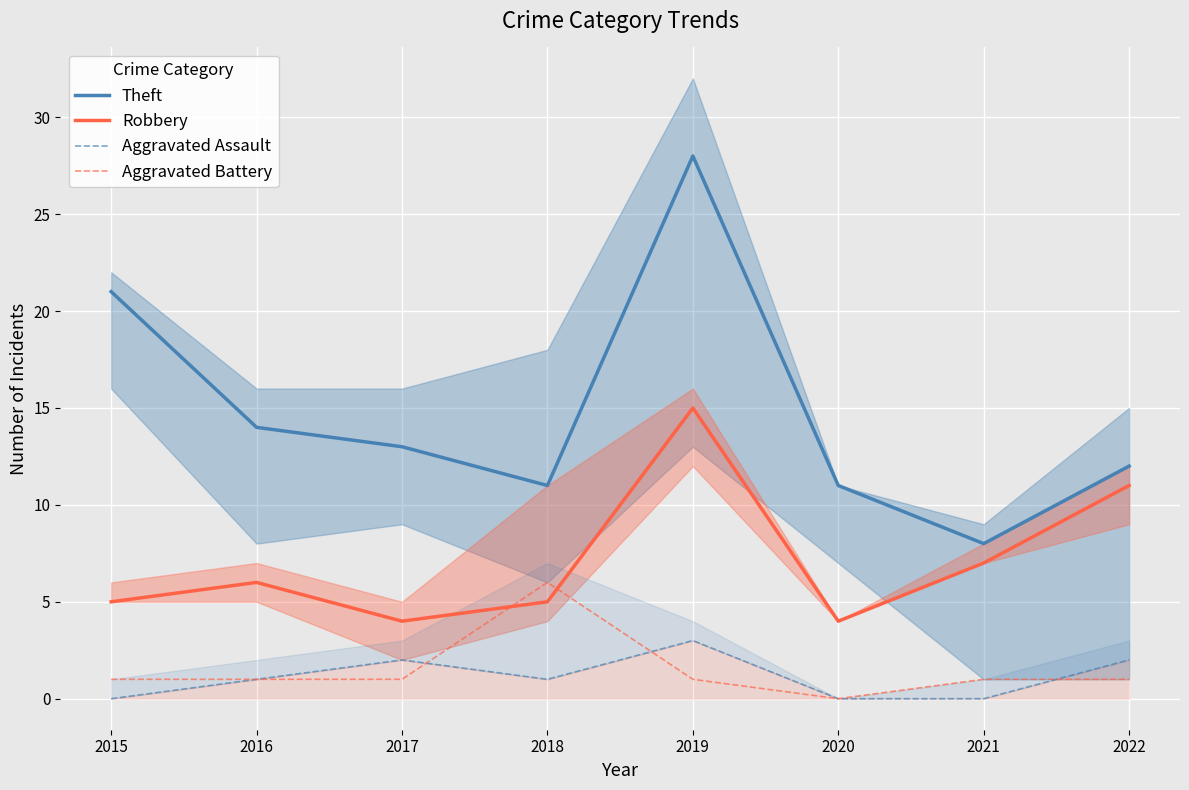

List the labels in order of Theft value, largest first.

2019, 2015, 2016, 2017, 2022, 2018, 2020, 2021